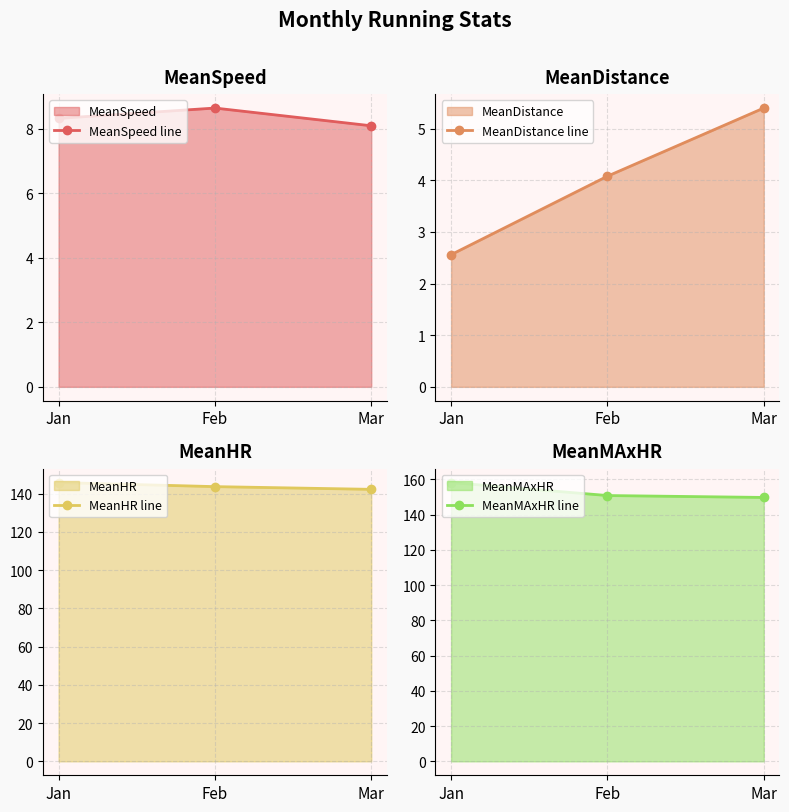

What is the spread (max minus min) of values at Mar?

144.3